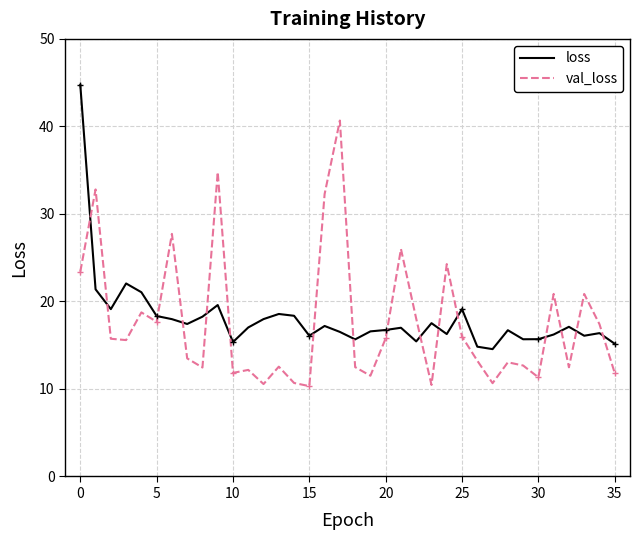

In loss, how many points are lower than both neighbors (excluding endpoints)?

10